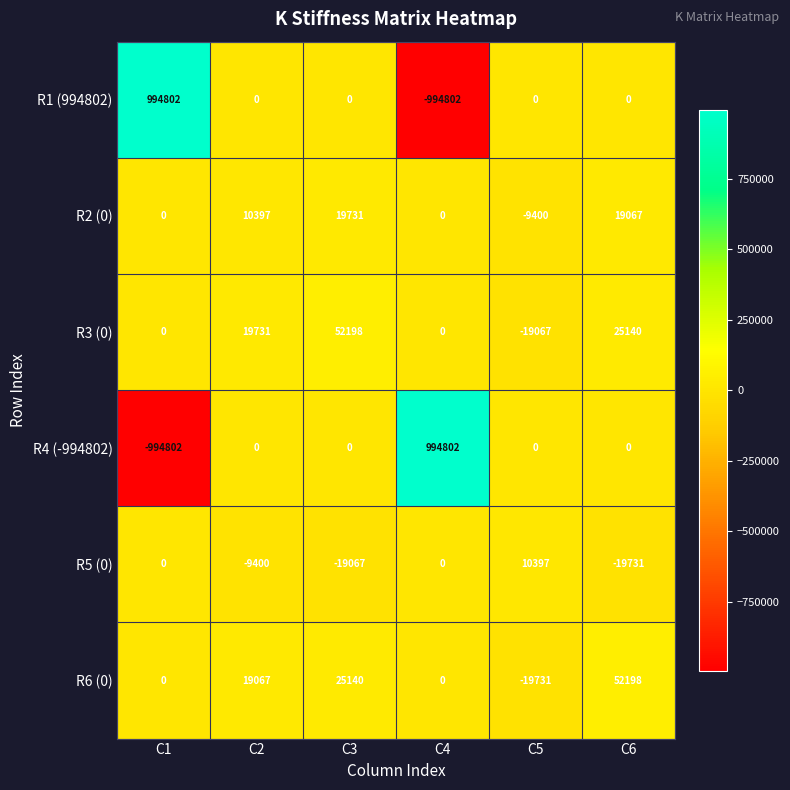

Which category has the lowest value in the R4 (-994802) series?

C1